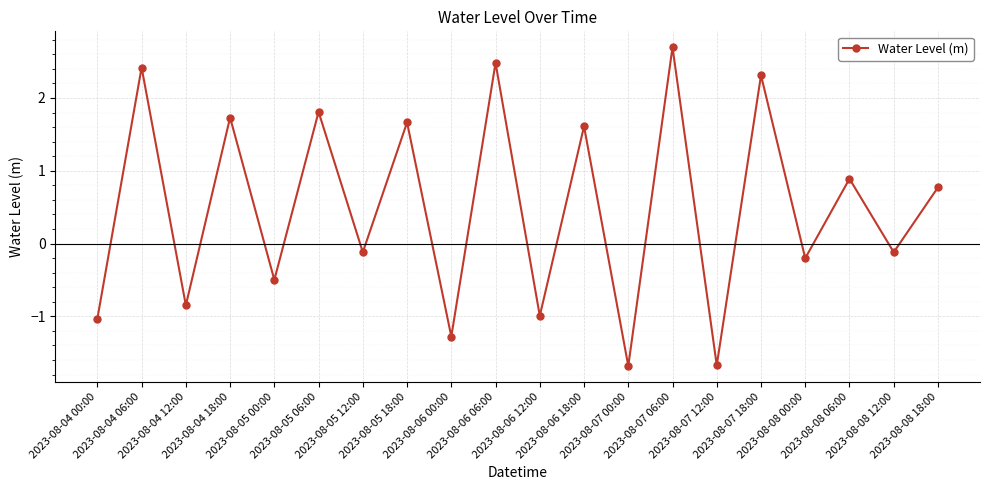

How many categories are shown in the chart?

20